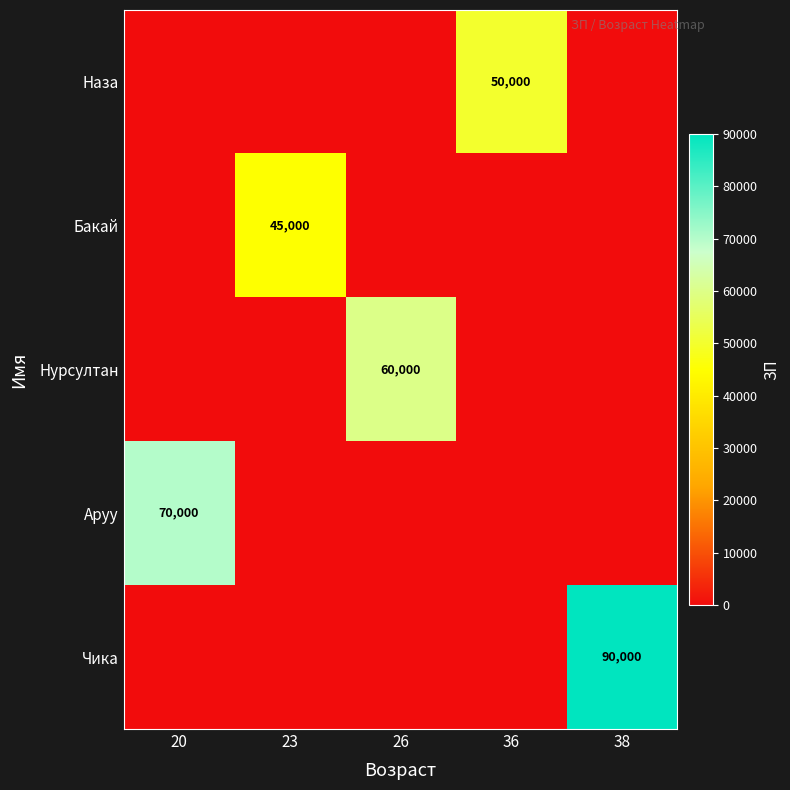

The value of Бакай at 23 is 15292. True or false?

False